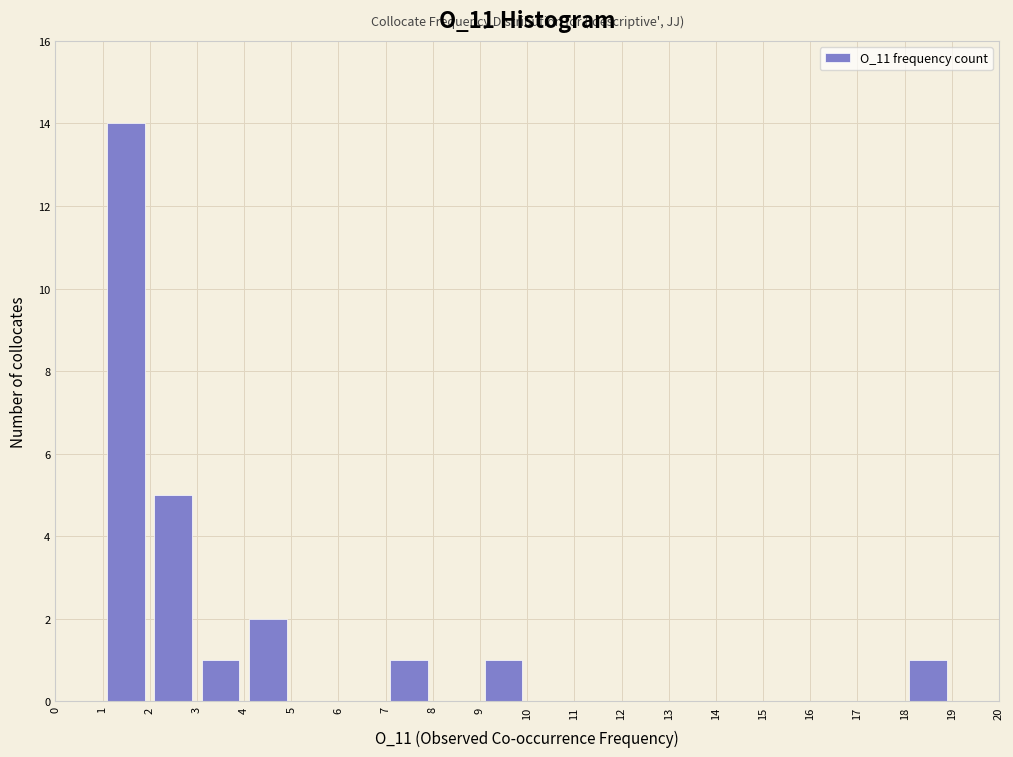

Reading left to right, list every bar in this chart as the range it spans on the x-axis followed by its height. The values are not printed on the chart, so give them approximately, as read against the axis.

0 to 1: 0
1 to 2: 14
2 to 3: 5
3 to 4: 1
4 to 5: 2
5 to 6: 0
6 to 7: 0
7 to 8: 1
8 to 9: 0
9 to 10: 1
10 to 11: 0
11 to 12: 0
12 to 13: 0
13 to 14: 0
14 to 15: 0
15 to 16: 0
16 to 17: 0
17 to 18: 0
18 to 19: 1
19 to 20: 0